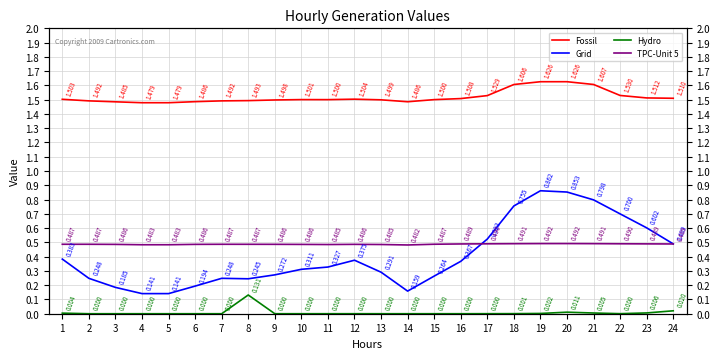

How many categories are shown in the chart?

24